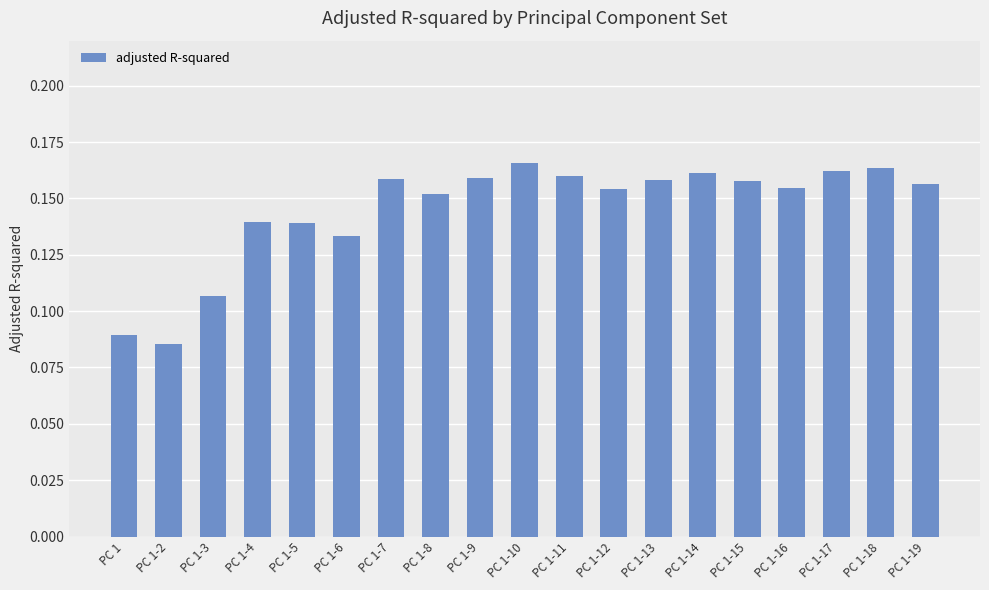

Is it true that the value at PC 1-2 is 0.0?

False